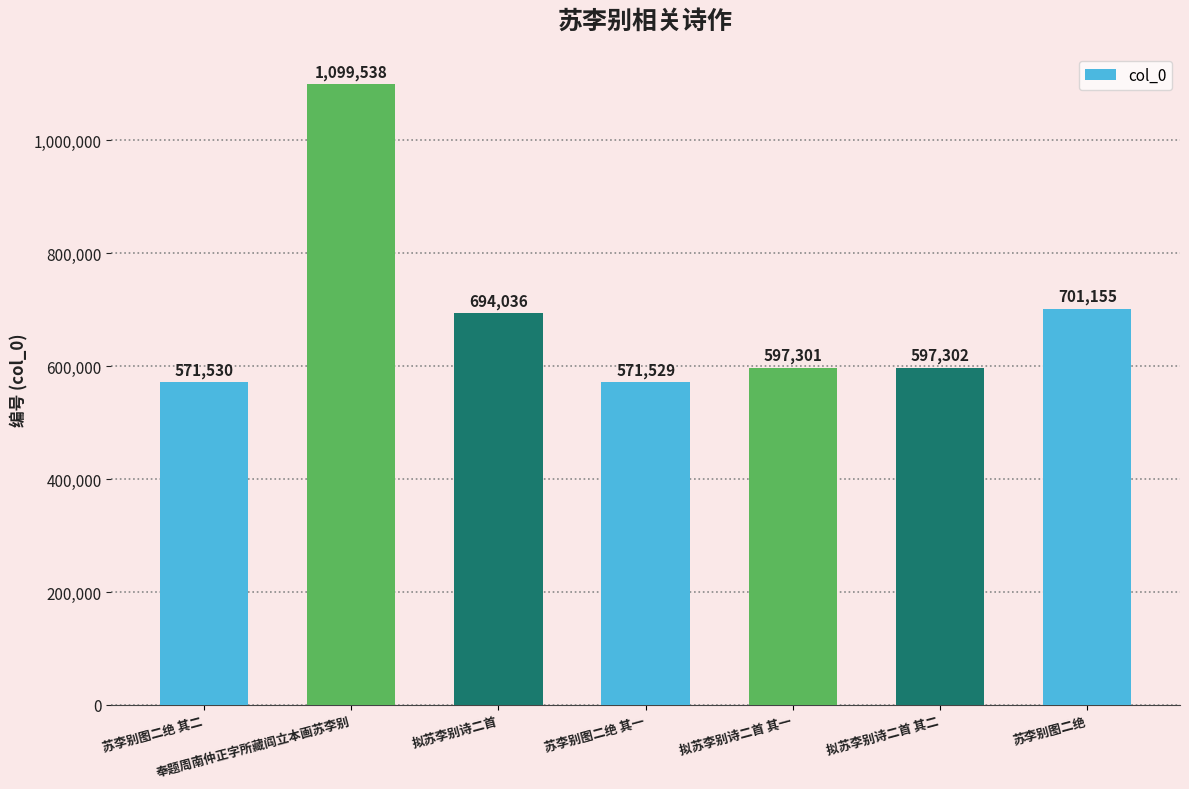

Where is the data nearest to the value 835533?

苏李别图二绝